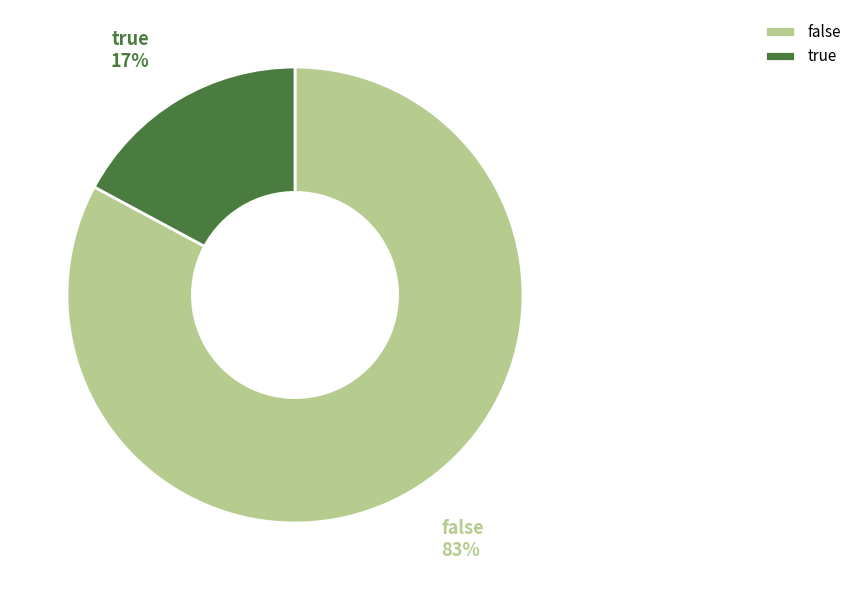

How many segments does this pie chart have?

2